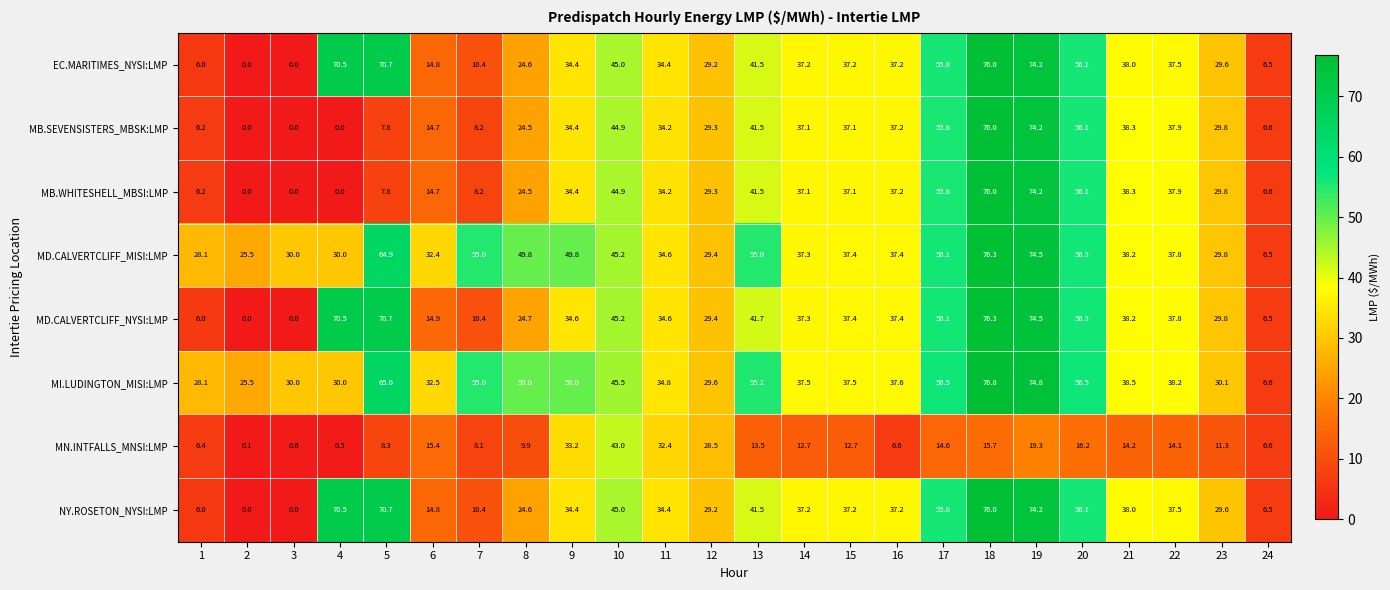

What is the sum of the MN.INTFALLS_MNSI:LMP values at 18 and 22?

29.8